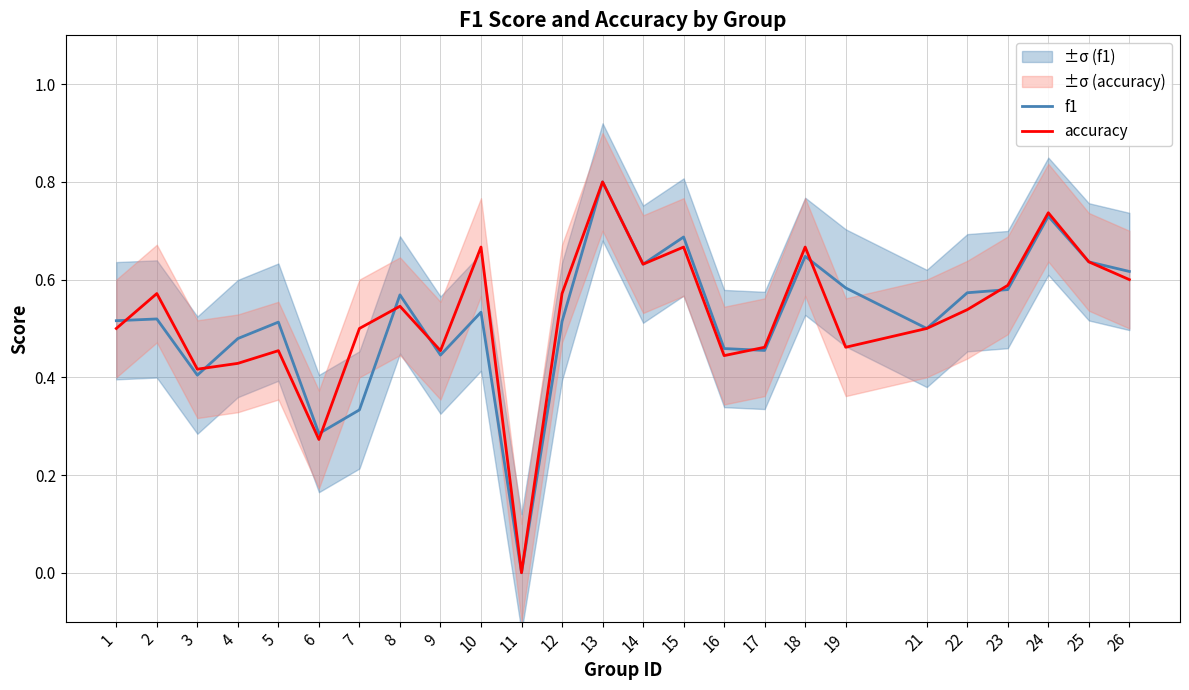

The value of f1 at 2 is 0.1. True or false?

False